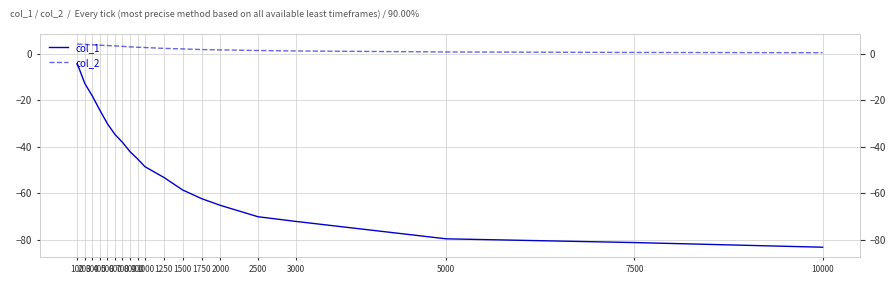

How many lines are shown in the chart?

2